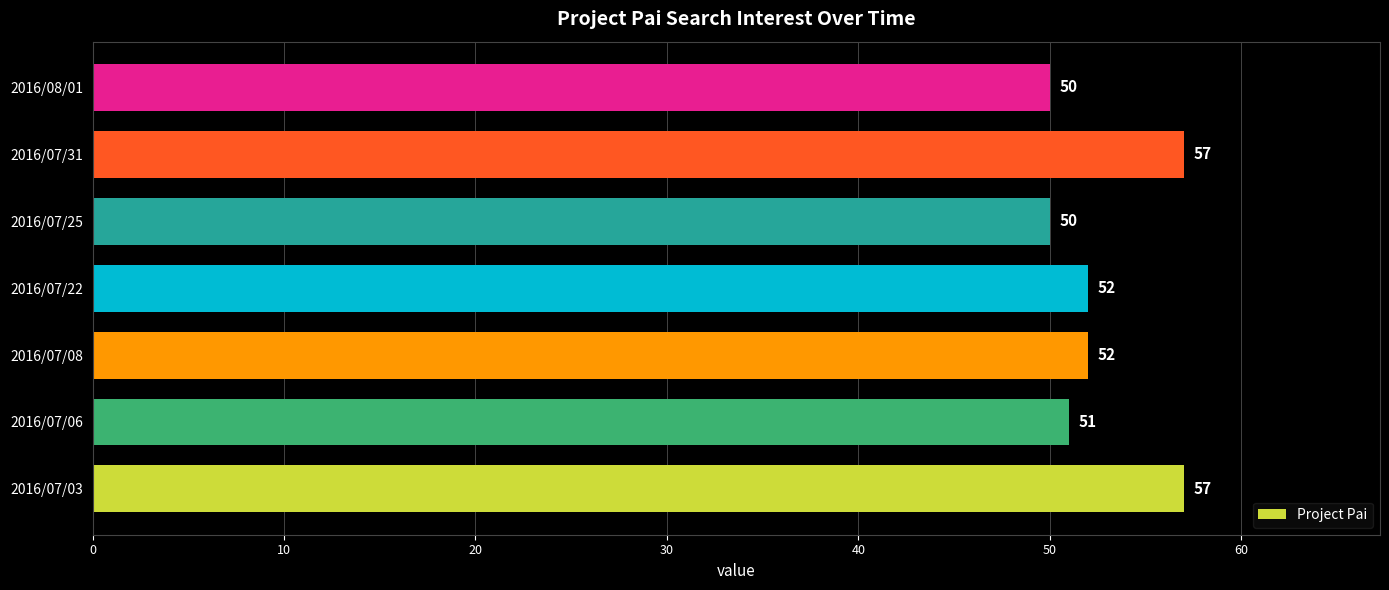

Which has a higher value, 2016/08/01 or 2016/07/31?

2016/07/31